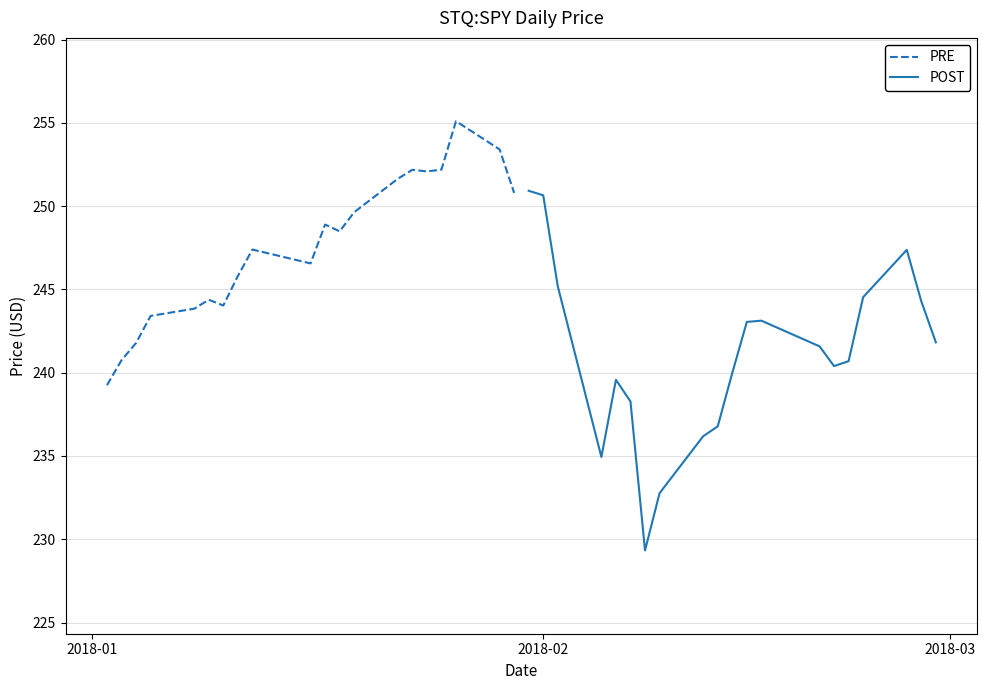

How many lines are shown in the chart?

2